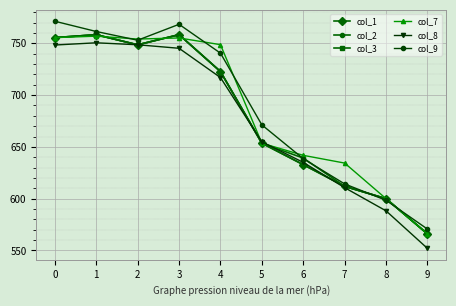

What is the sum of all col_2 values?

6814.1